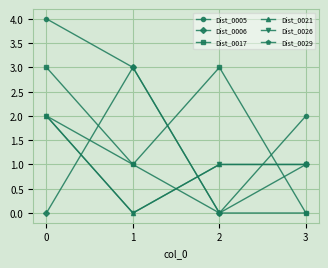

True or false: Dist_0026 and Dist_0021 cross at least once.

False